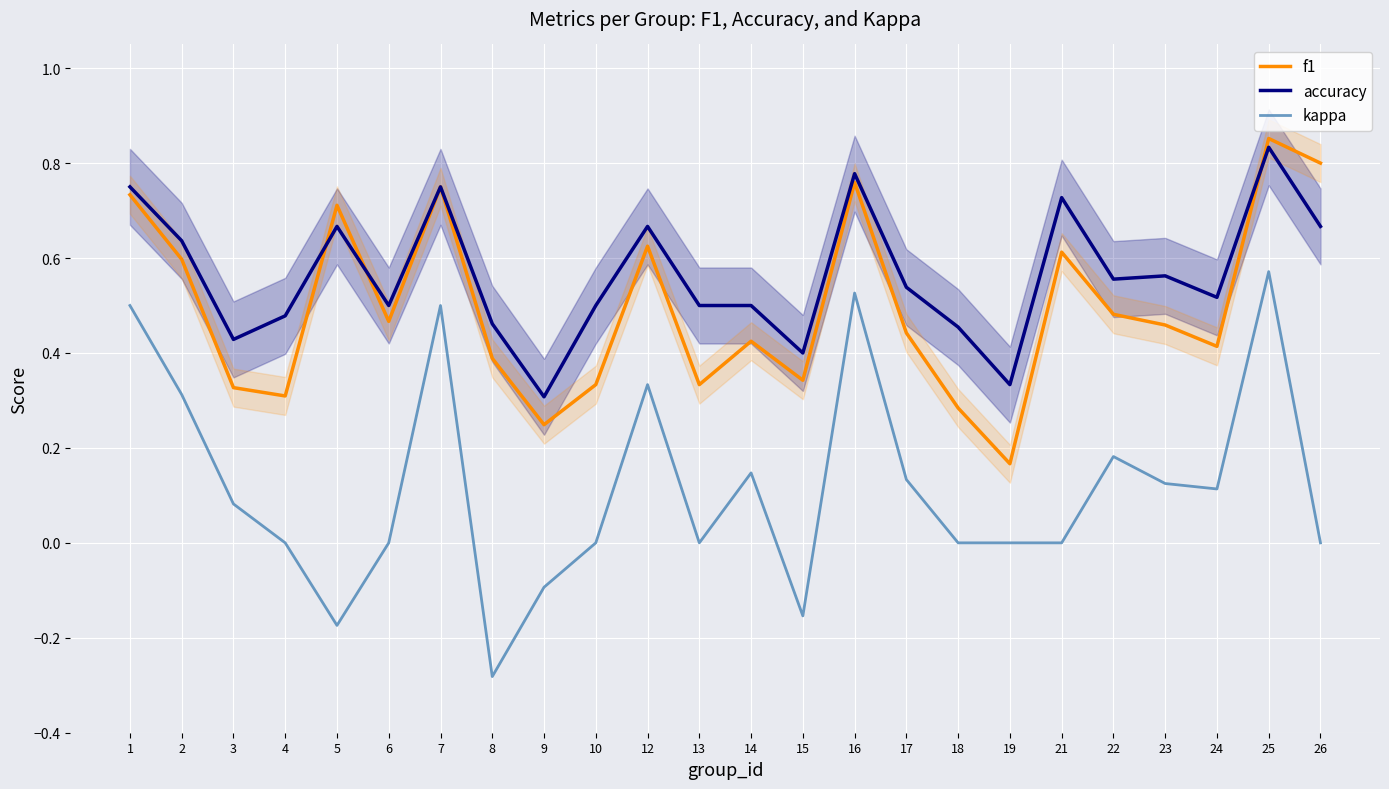

Rank the series by their average value, from lowest to highest.

kappa, f1, accuracy